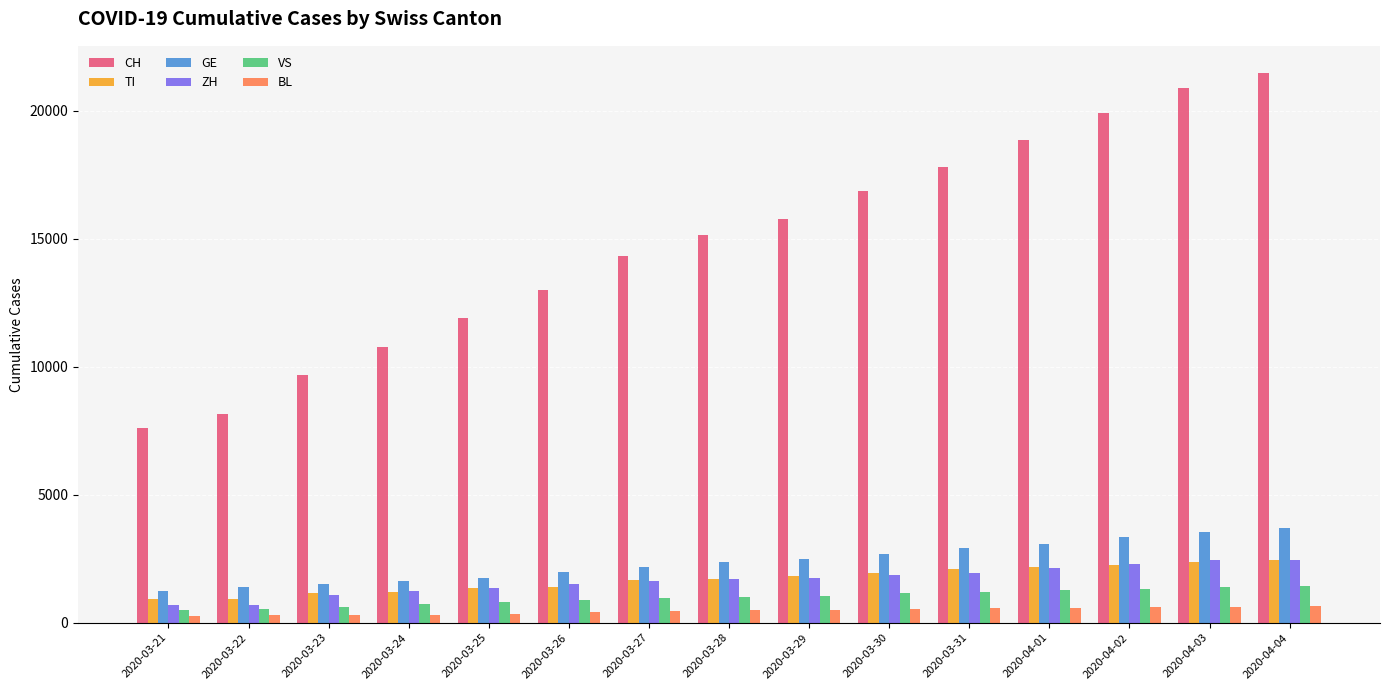

Which series has the largest range (max minus min)?

CH